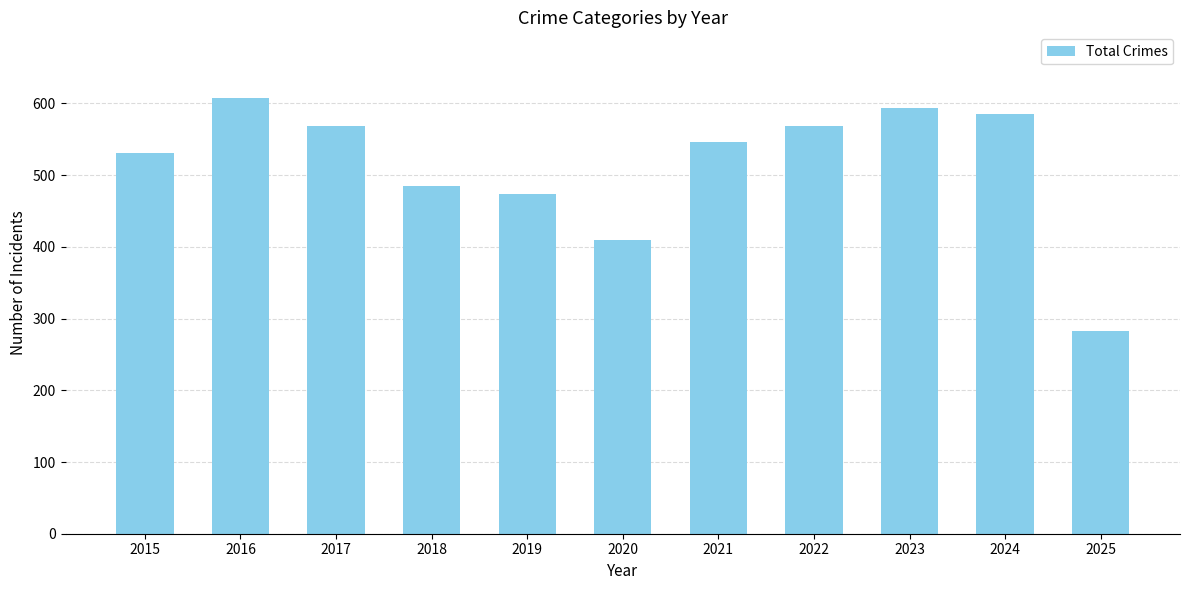

What is the ratio of the value at 2018 to the value at 2020?

1.2